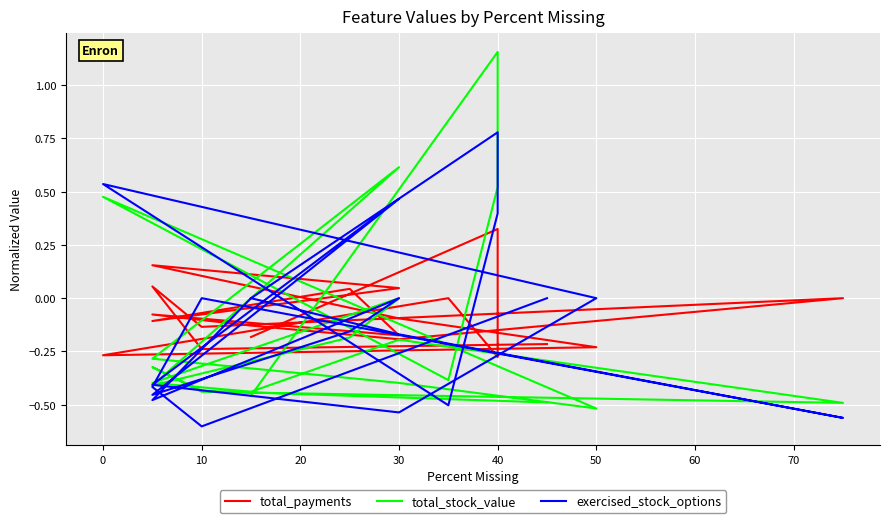

Is it true that exercised_stock_options equals -0.8 at 15?

False